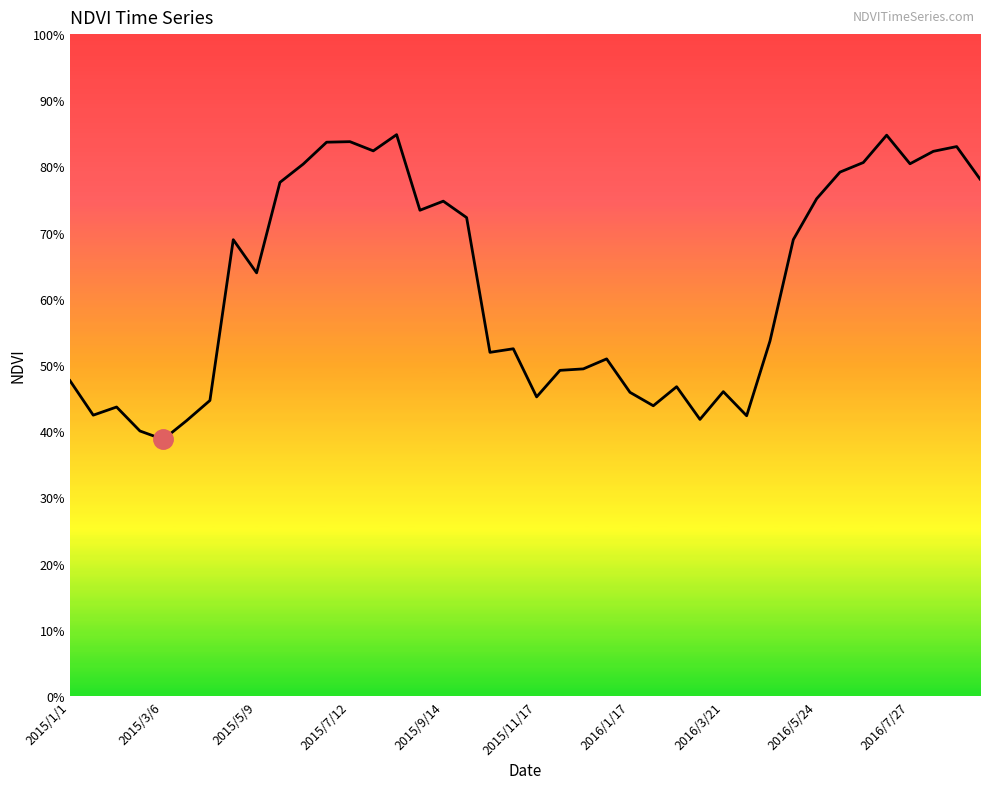

What is the average value?

0.6